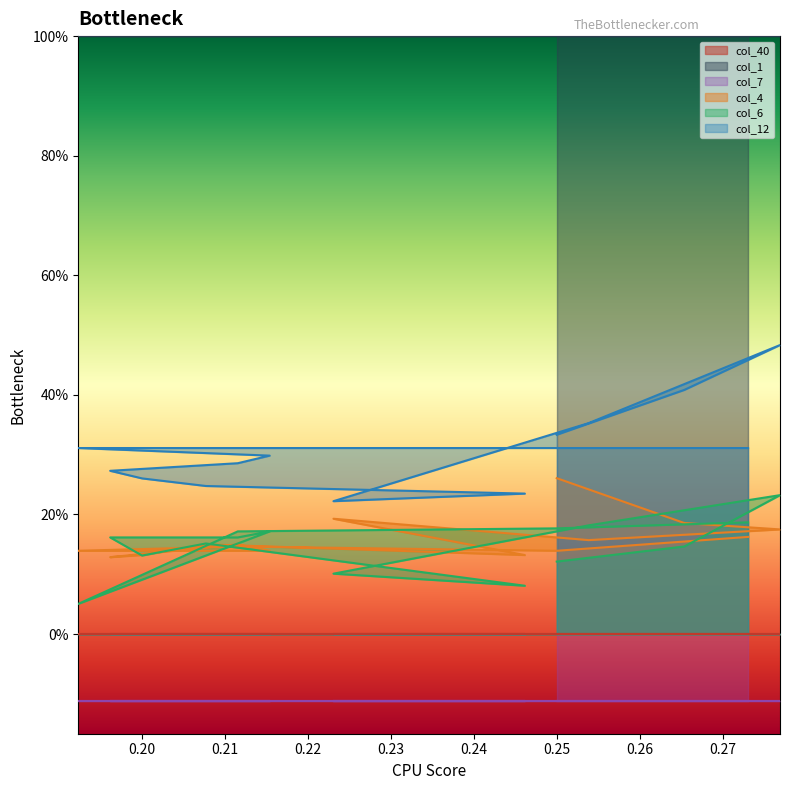

True or false: col_12 has more than 1 interior local peaks.

False